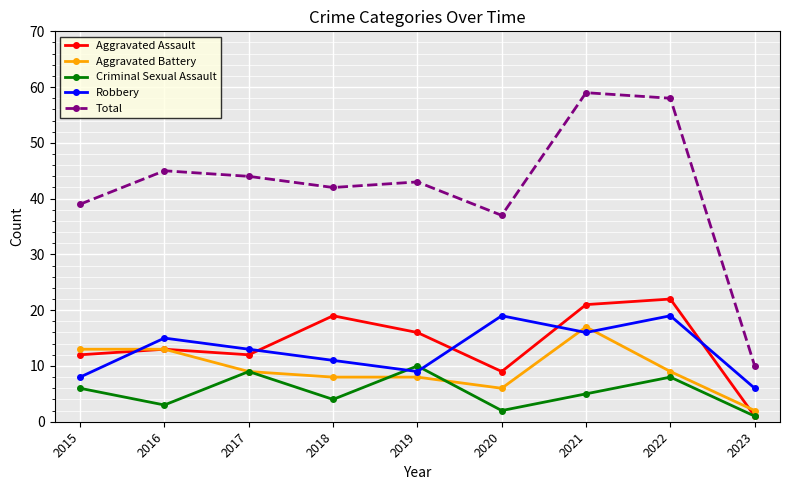

What are all the series names shown in the legend?

Aggravated Assault, Aggravated Battery, Criminal Sexual Assault, Robbery, Total